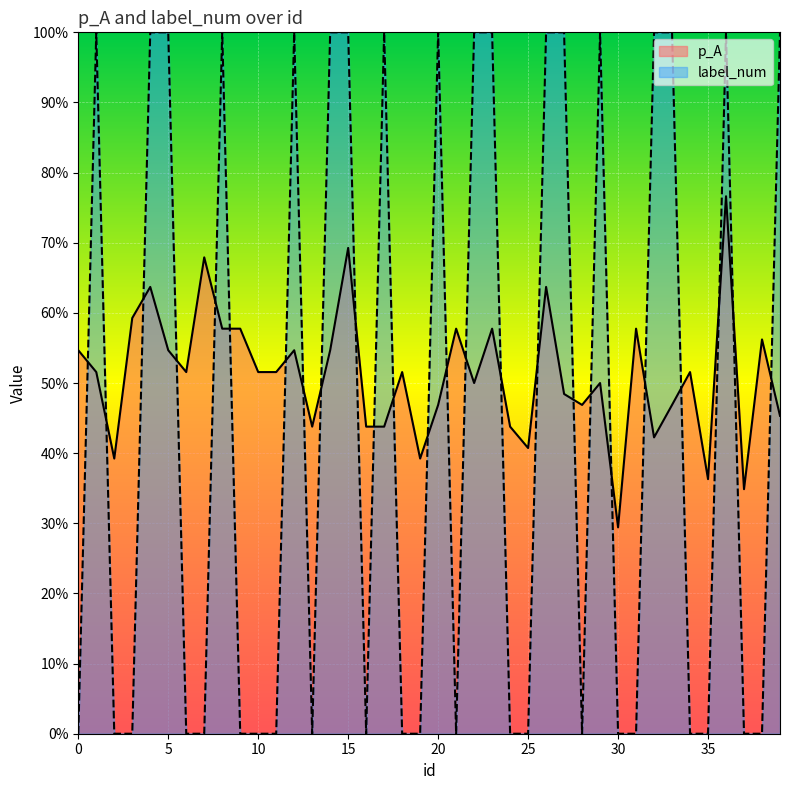

True or false: p_A has a value of 0.4 at 25.

True